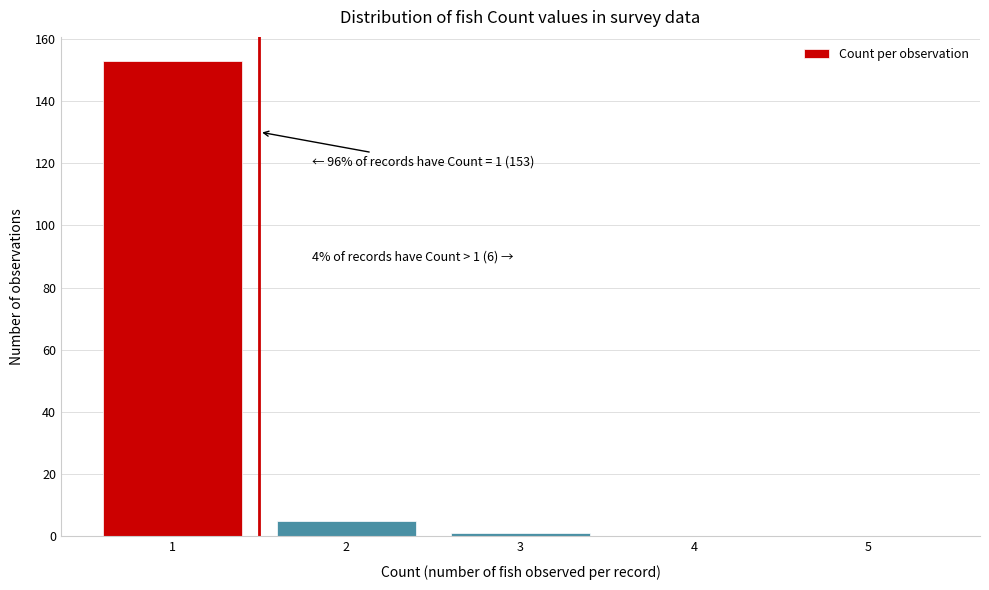

Reading left to right, what are all the values shown in this chart?

1=153	2=5	3=1	4=0	5=0